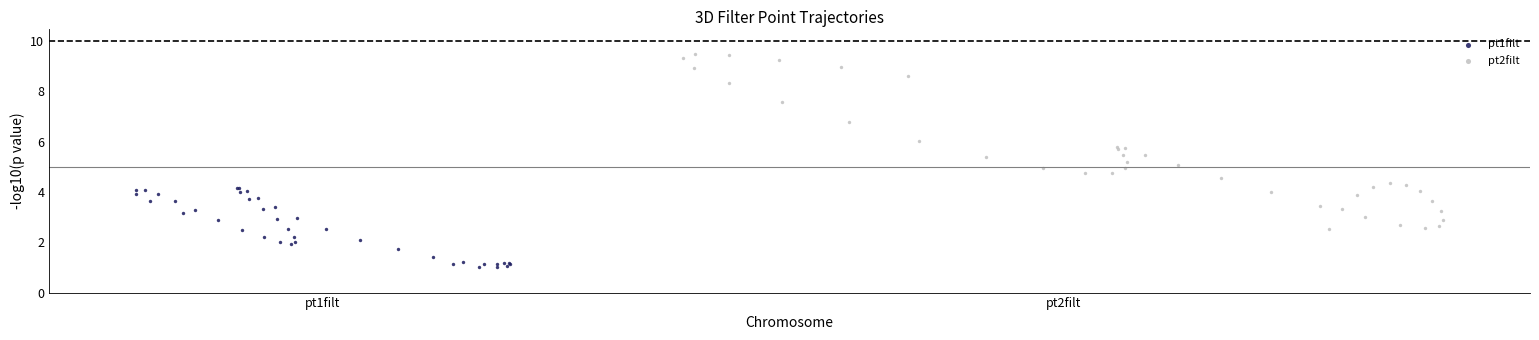

Which series reaches the minimum Y coordinate?

pt1filt